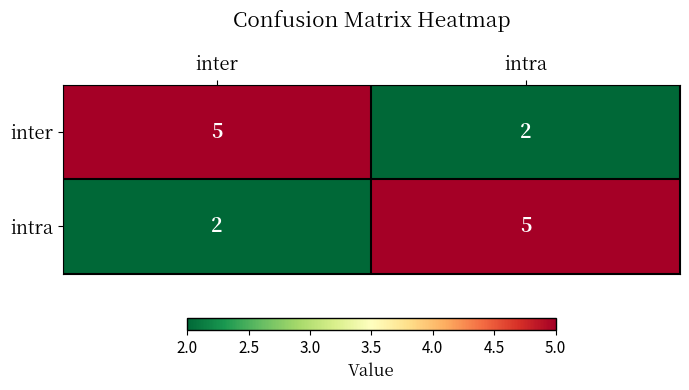

The value of inter at intra is 3. True or false?

False